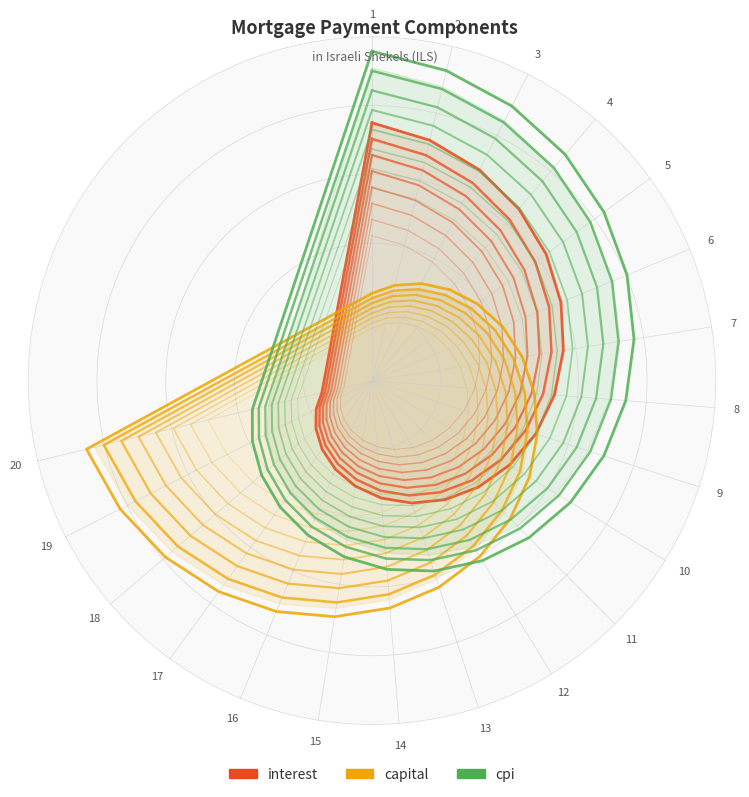

The value of interest at 18 is 0.4. True or false?

False